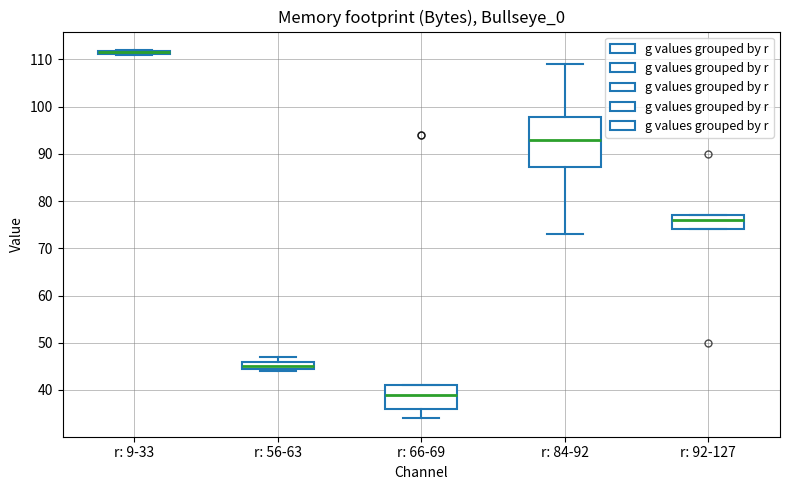

Reading left to right, transcribe this box plot: for each box, give where its median line is, the range the box spans, and where its two whiskers end, as read against the y-axis. The values are not printed on the chart, so give them approximately, as read against the axis.

r: 9-33: box collapsed to a line at 112, whiskers 111 to 112
r: 56-63: median 45 (just above the box's lower edge), box 45 to 46, whiskers 44 to 47
r: 66-69: median 39, box 36 to 41, whiskers 34 to 41
r: 84-92: median 93, box 87 to 98, whiskers 73 to 109
r: 92-127: median 76, box 74 to 77, whiskers 74 to 77